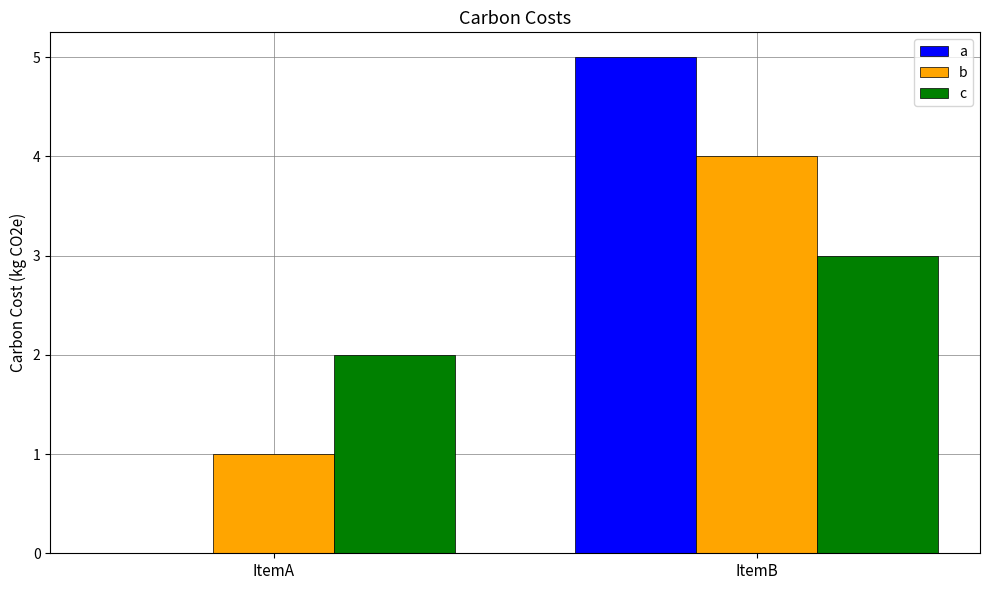

Which label corresponds to the largest value in the chart?

ItemB